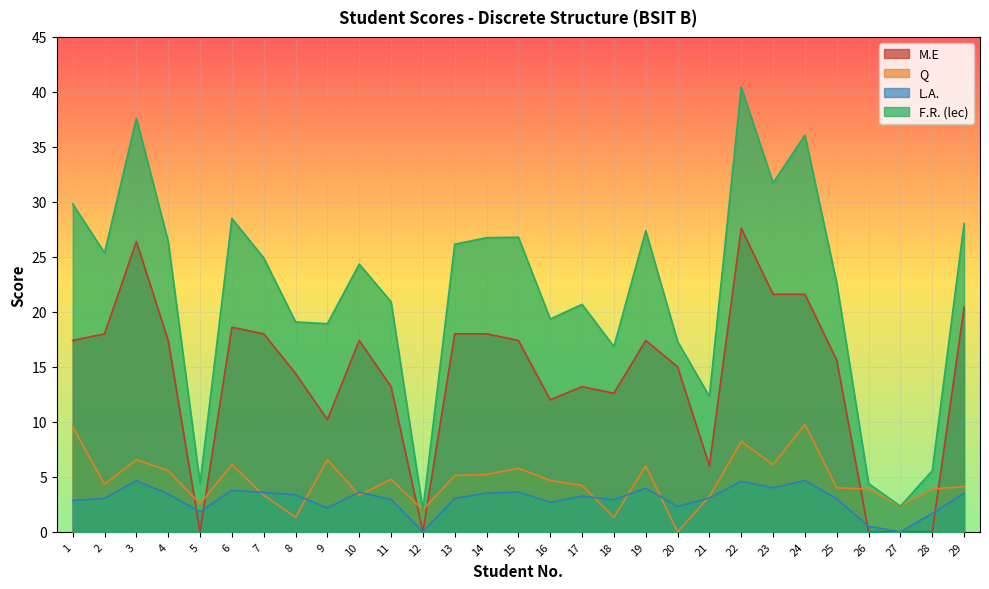

Between 21 and 1, which is larger?

1